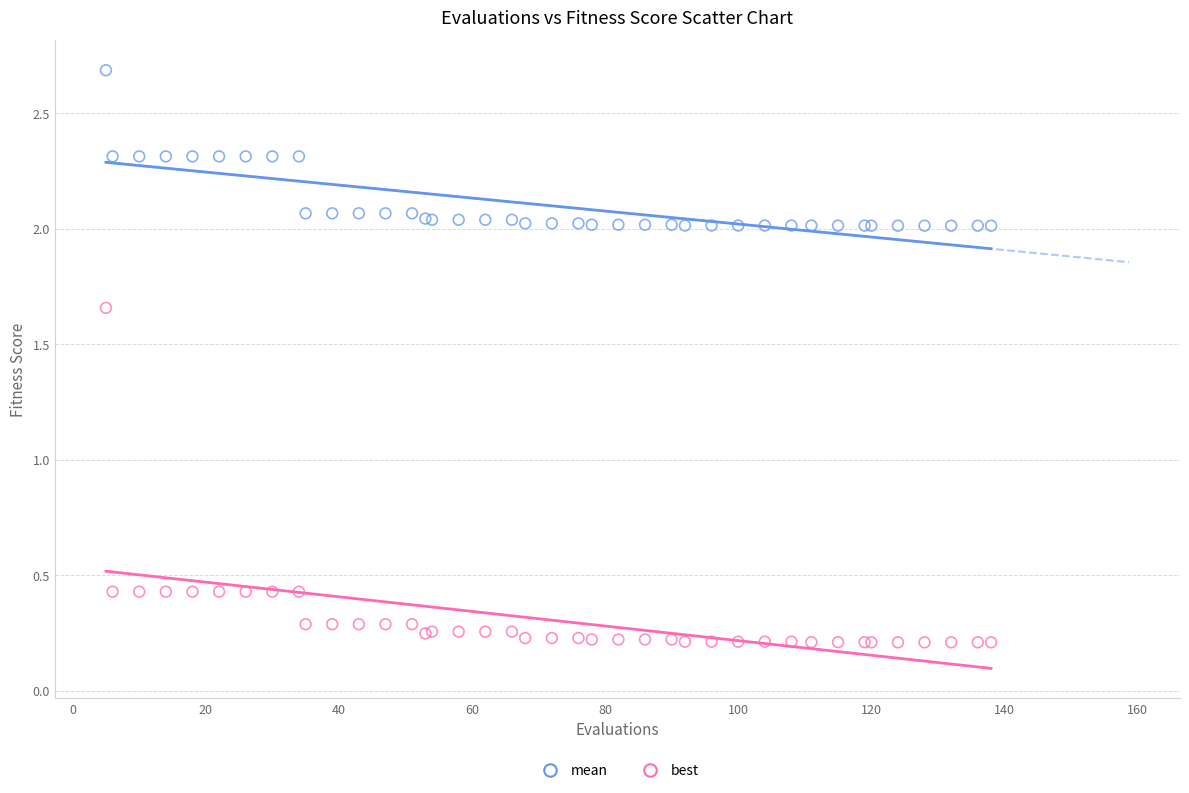

Which series contains the highest Y value?

mean